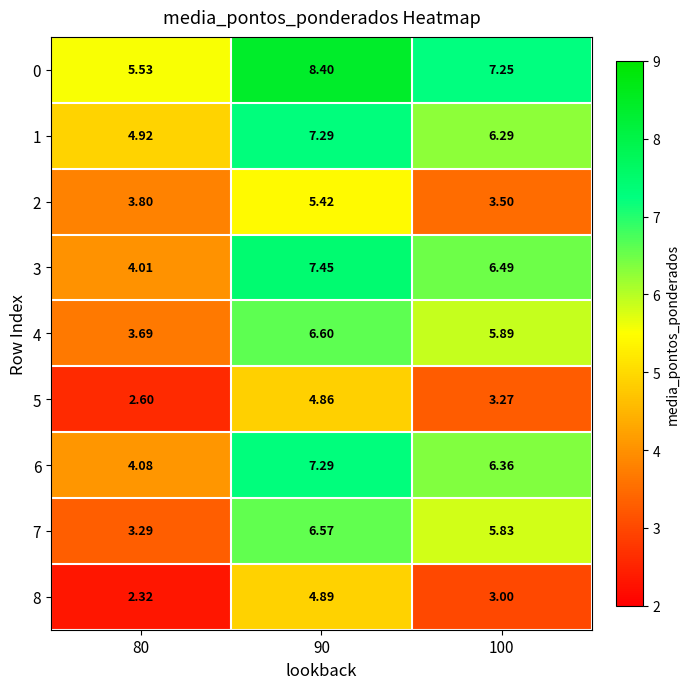

Which series changed the most between 80 and 90?

3